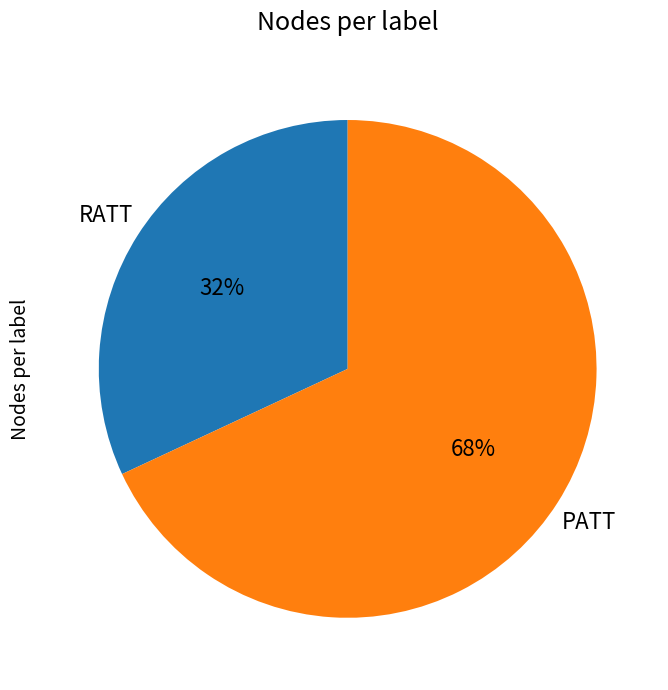

Which has a higher value, RATT or PATT?

PATT